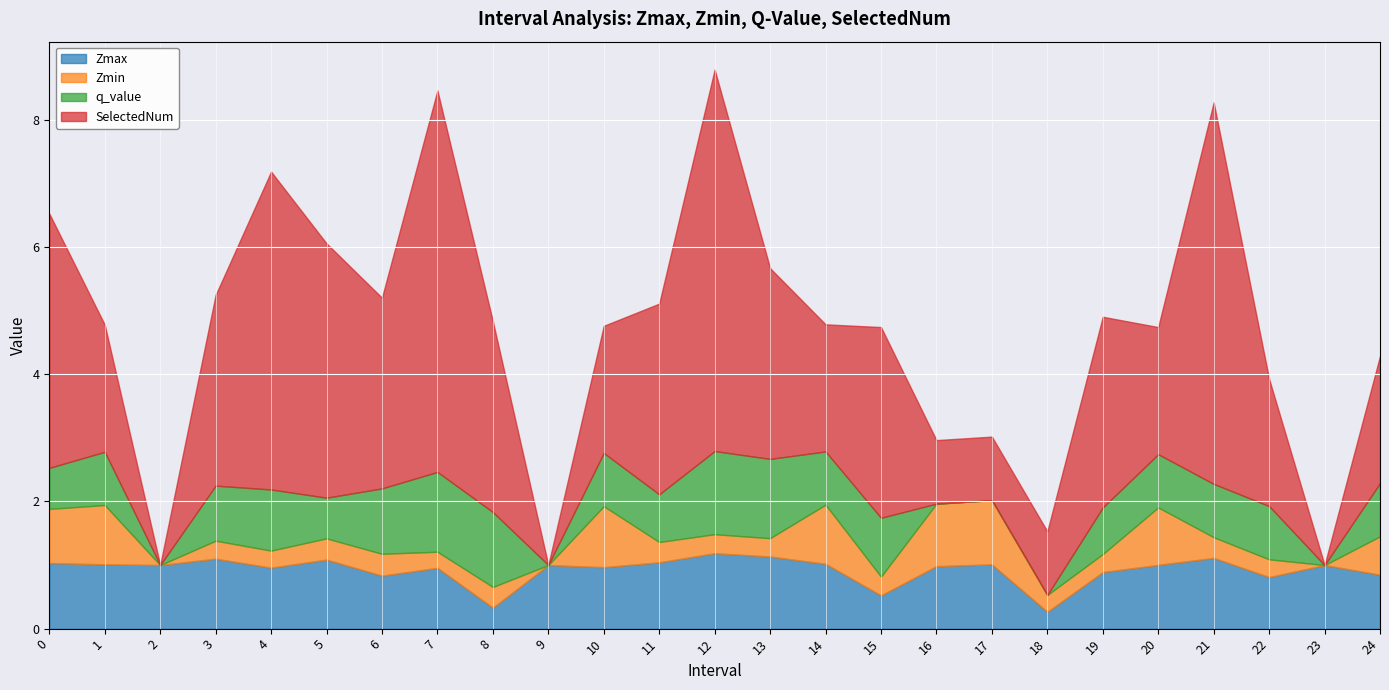

Which series has the largest range (max minus min)?

SelectedNum